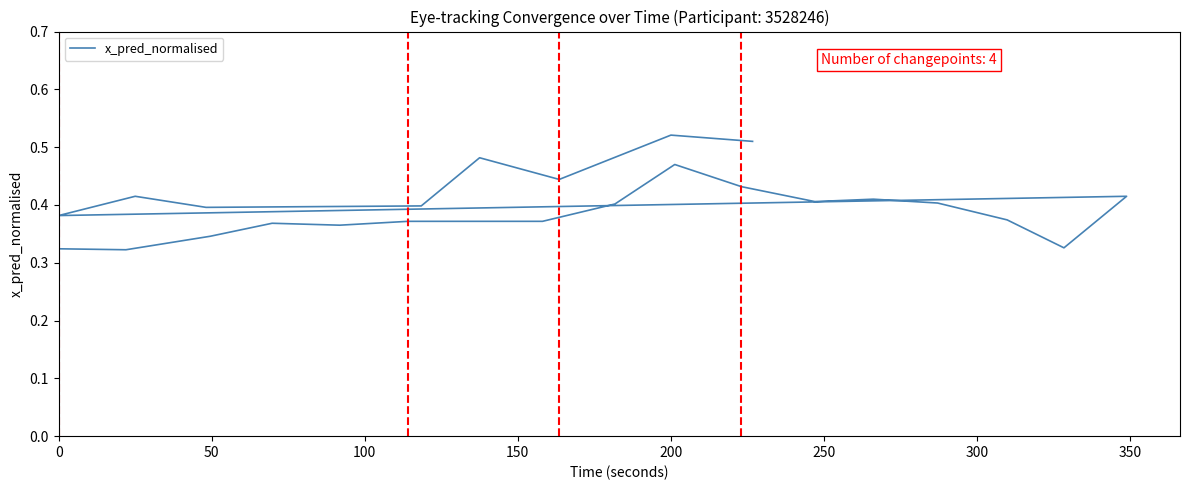

Is it true that the value at 250 is 0.5?

False